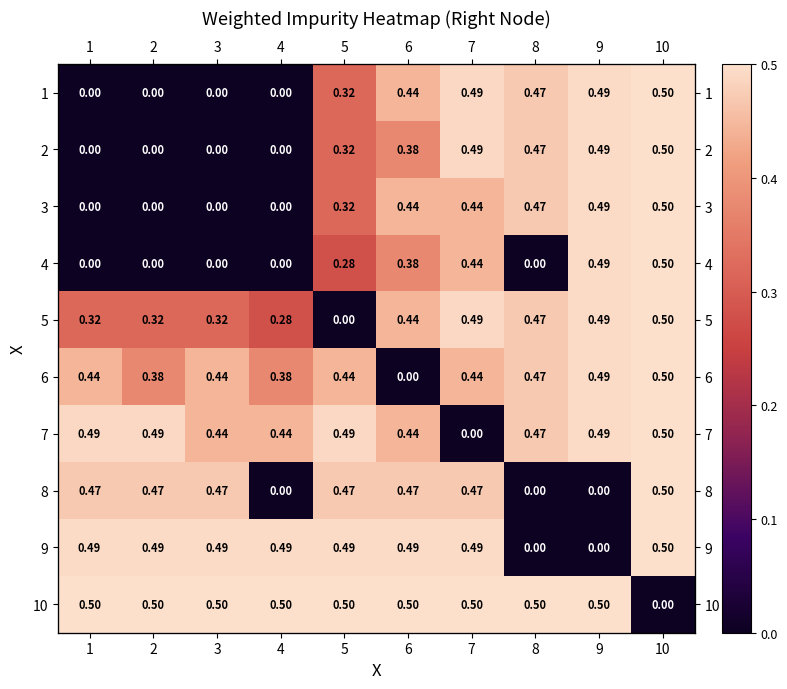

At which category is the sum across all series the highest?

10